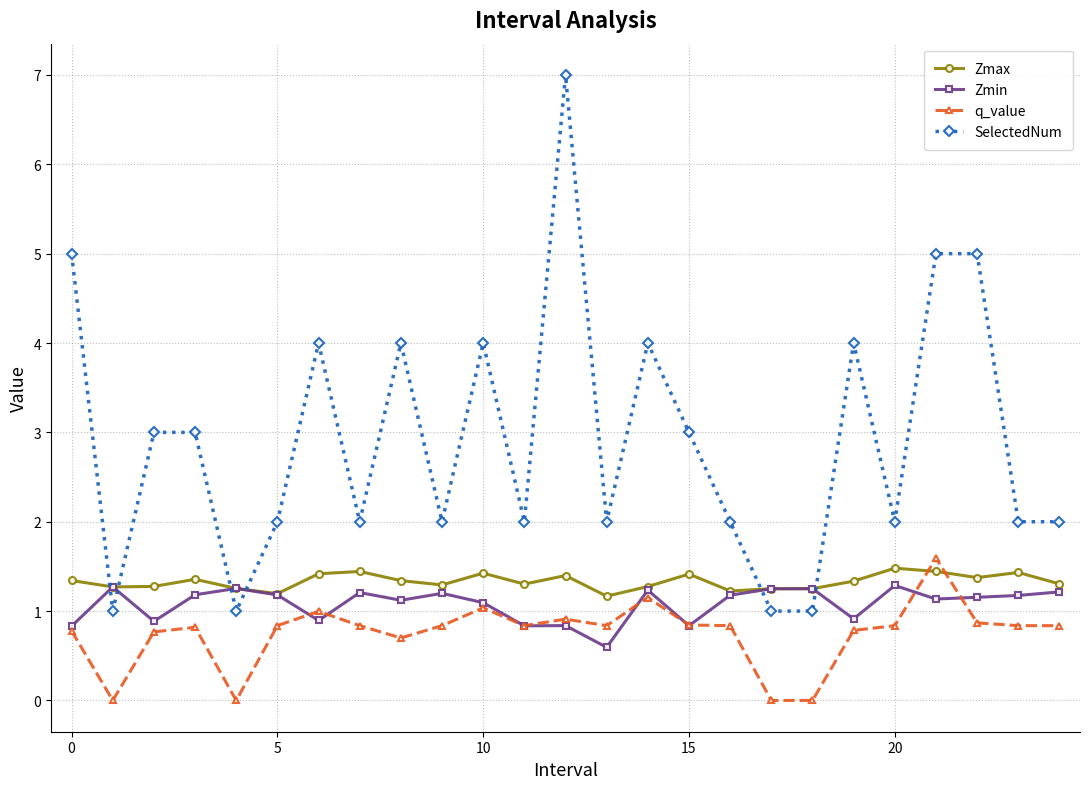

What is the sum of all Zmax values?

33.3